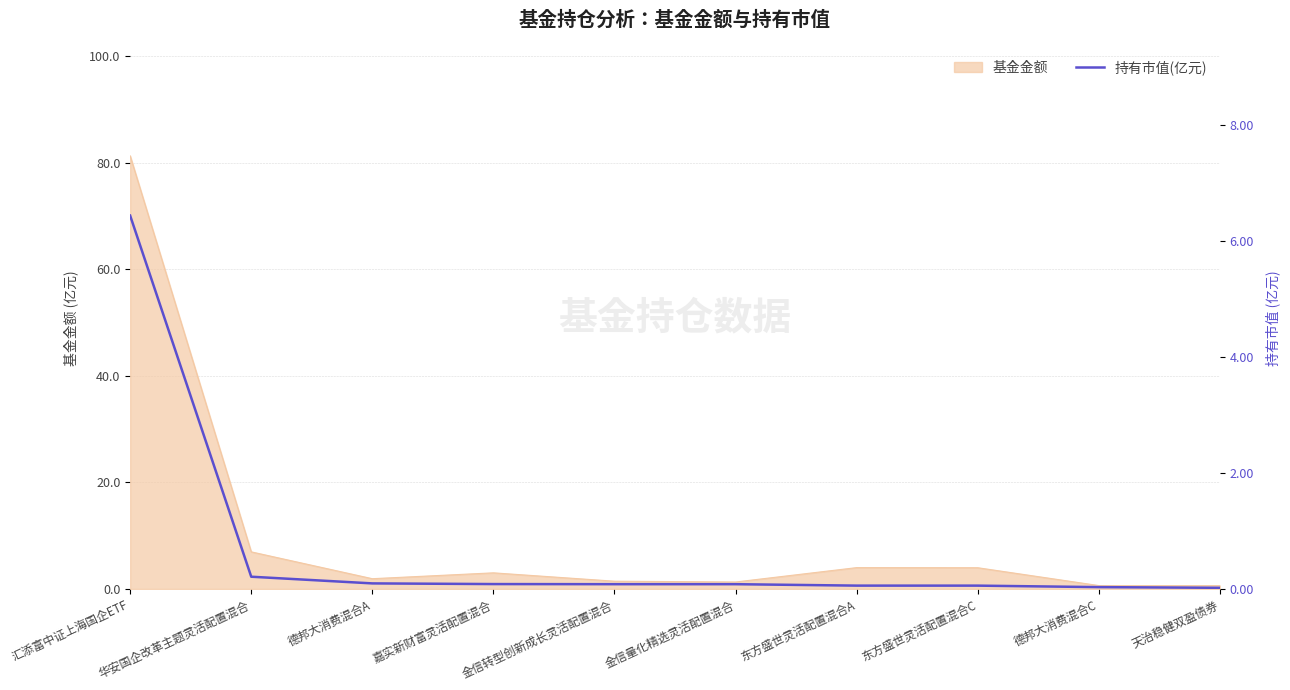

Is it true that the value at 东方盛世灵活配置混合C is 0.1?

False